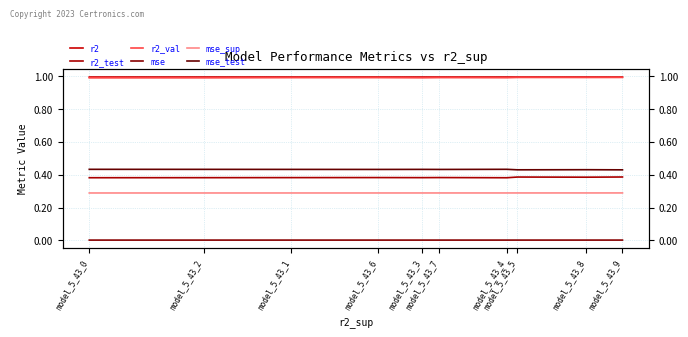

True or false: r2 has a value of 1.0 at model_5_43_2.

True